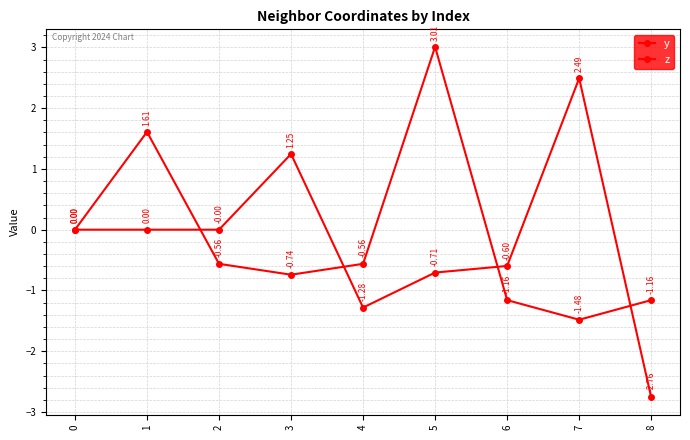

How many lines are shown in the chart?

2